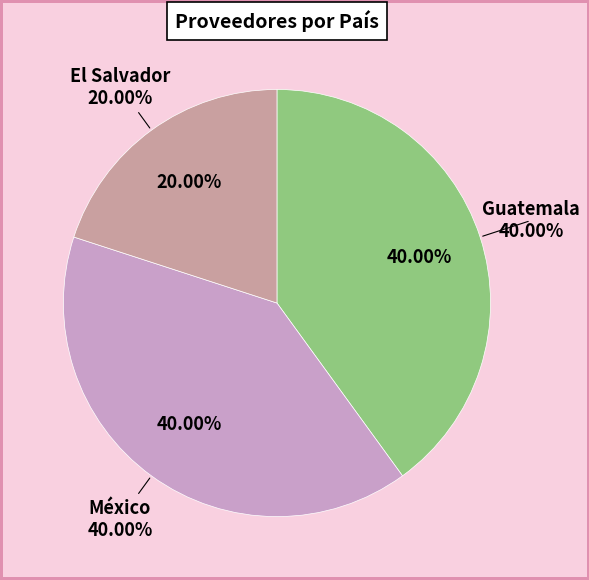

To the nearest percent, what percentage of the pie is Guatemala?

40%